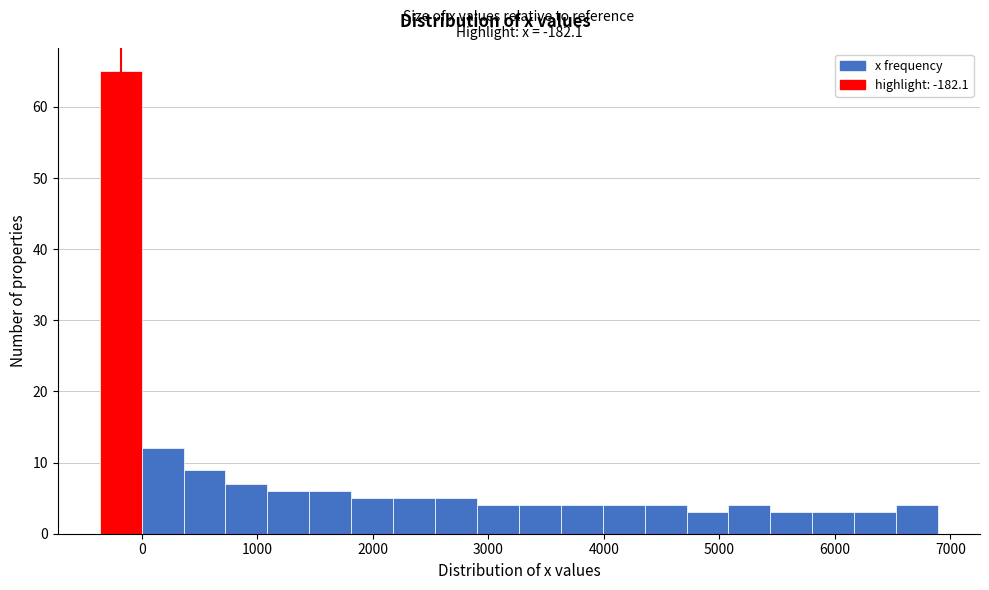

Read against the x-axis, roughly where is the centre of the tallest bar?

-200